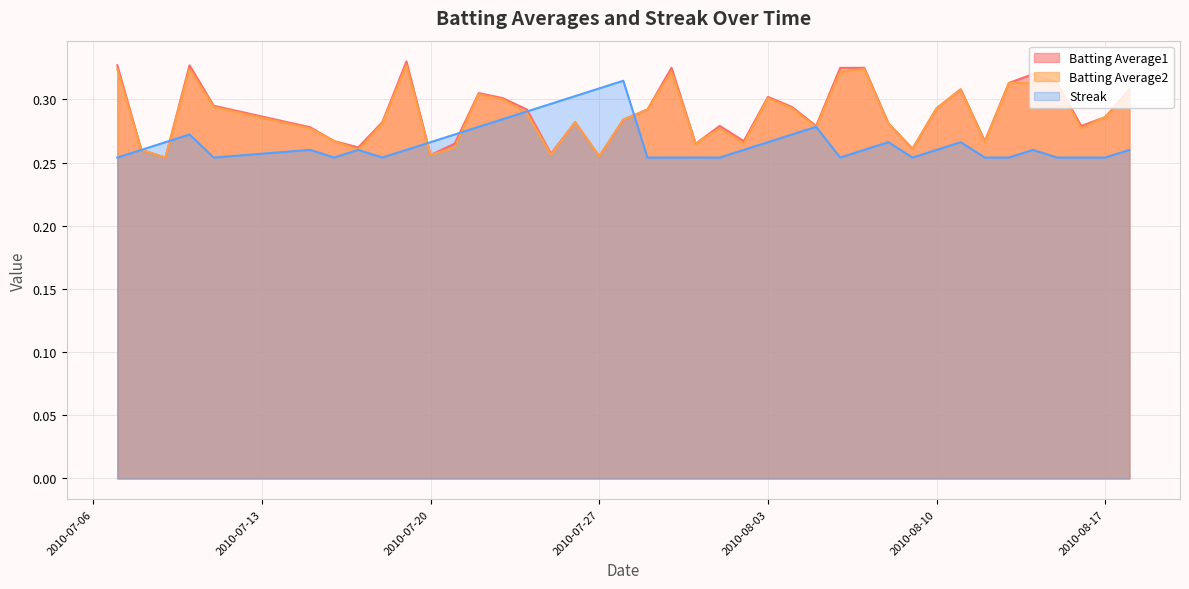

The Batting Average1 series shows 0.3 at 2010-07-28. True or false?

True